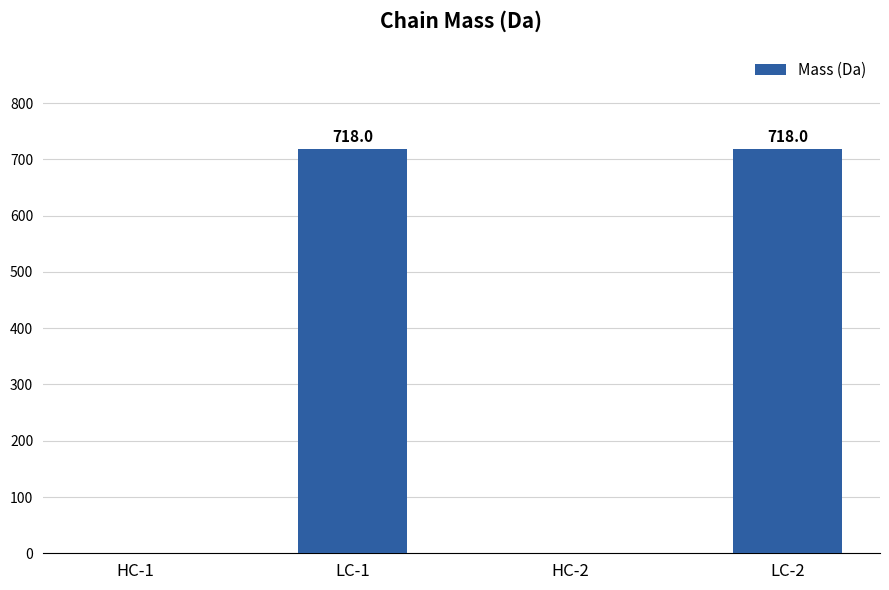

How many series are shown in this chart?

1